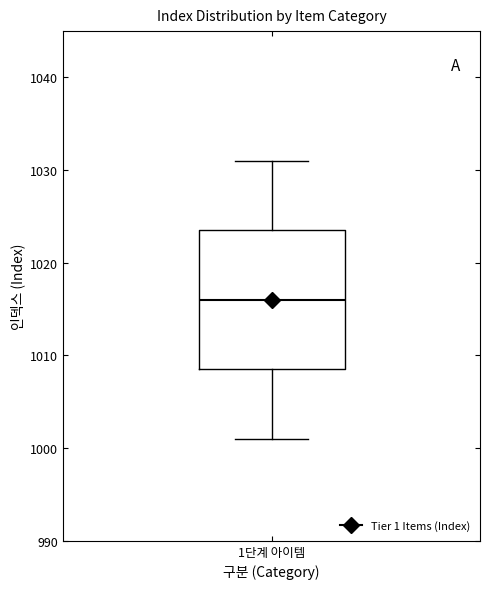

Read this box plot against the y-axis: the position of the median line, the range covered by the box, and the ends of both whiskers. The values are not printed on the chart, so give them approximately, as read against the axis.

median 1016, box 1009 to 1024, whiskers 1001 to 1031